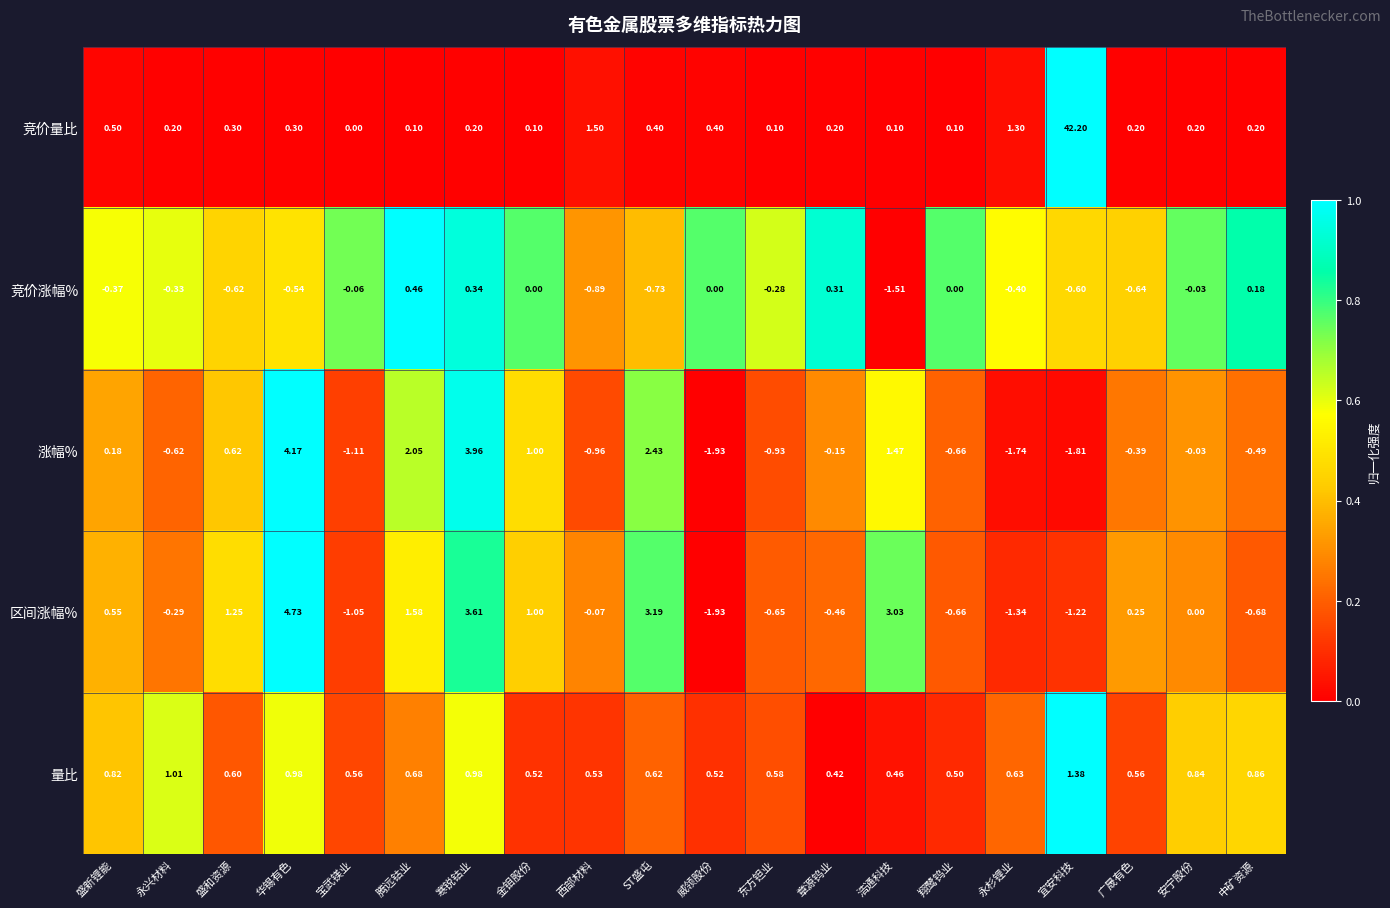

Rank the series at 宜安科技 from lowest to highest value.

涨幅%, 区间涨幅%, 竞价涨幅%, 量比, 竞价量比